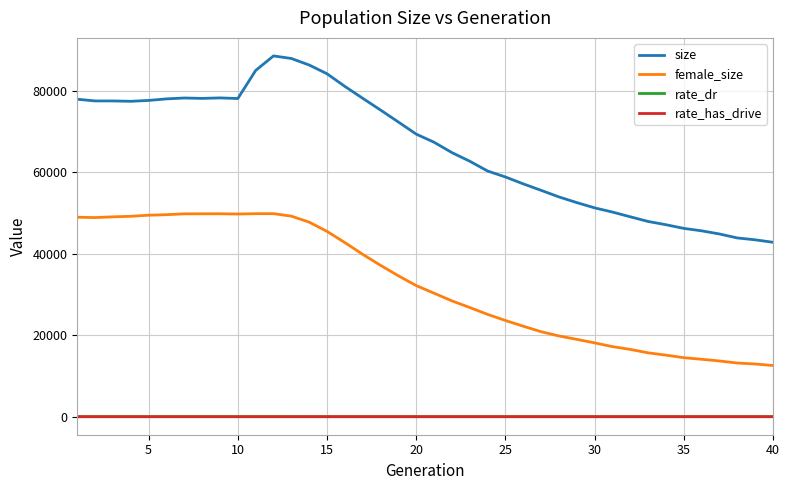

Which series has the widest spread of values?

size